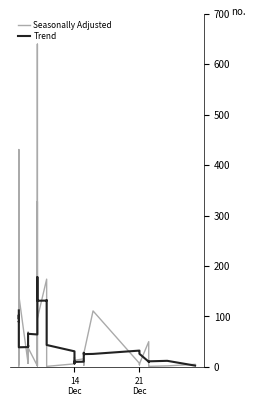

What are all the series names shown in the legend?

Seasonally Adjusted, Trend